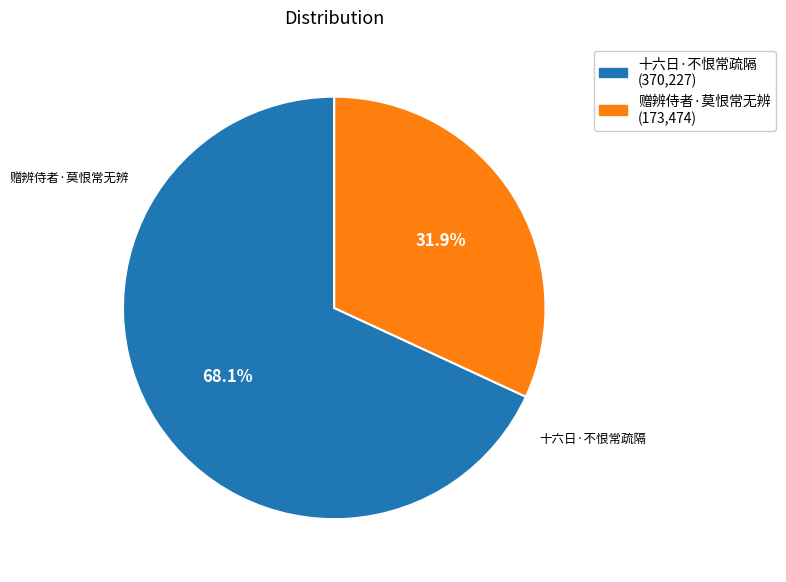

True or false: 赠辨侍者·莫恨常无辨 accounts for 21% of the total.

False